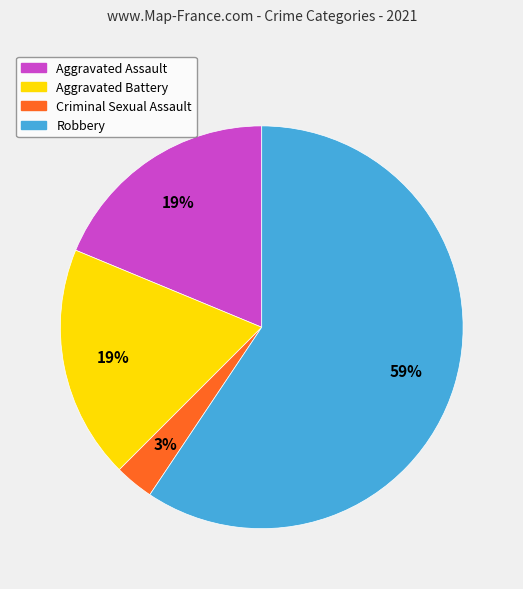

How many slices are in this pie chart?

4